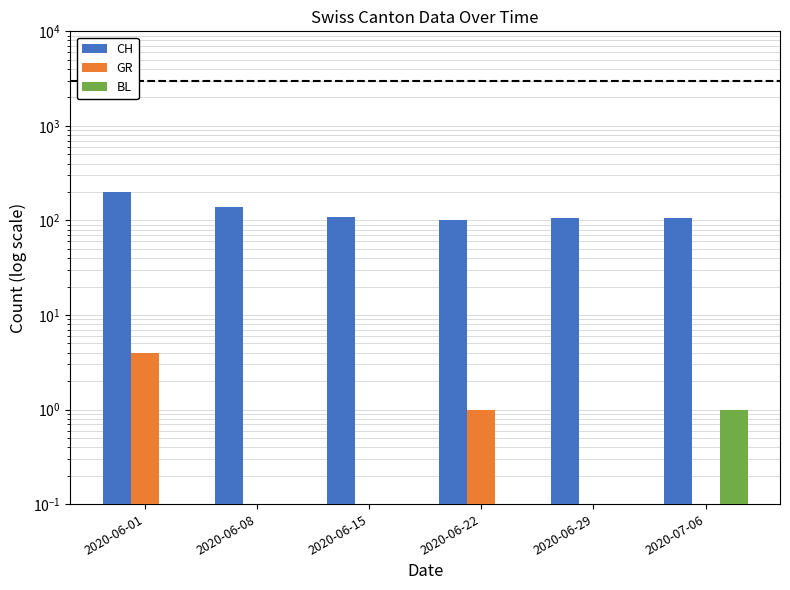

How many BL values are between 0 and 1?

6